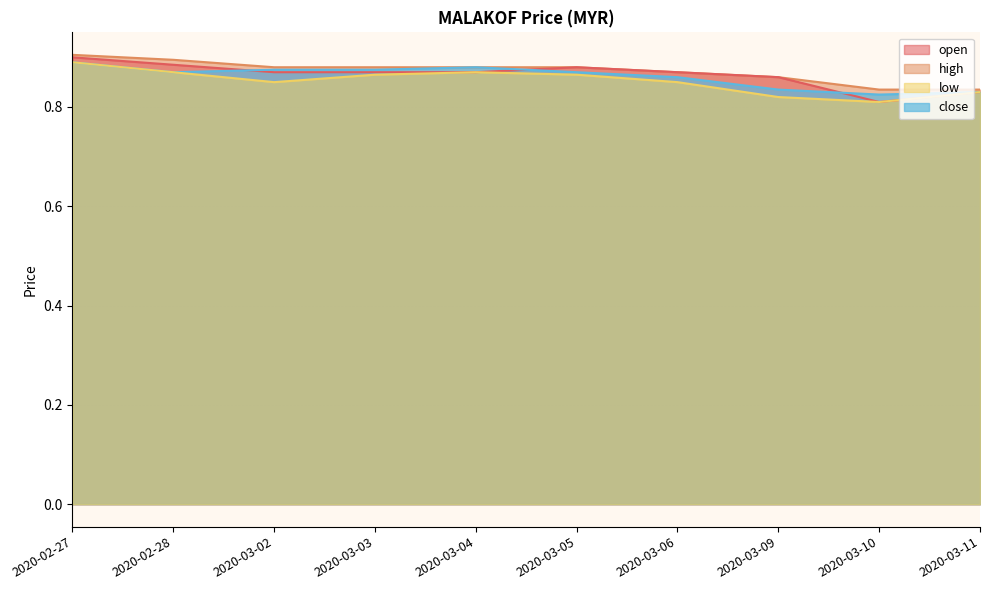

What is the difference between the open values at 2020-02-28 and 2020-03-11?

0.1